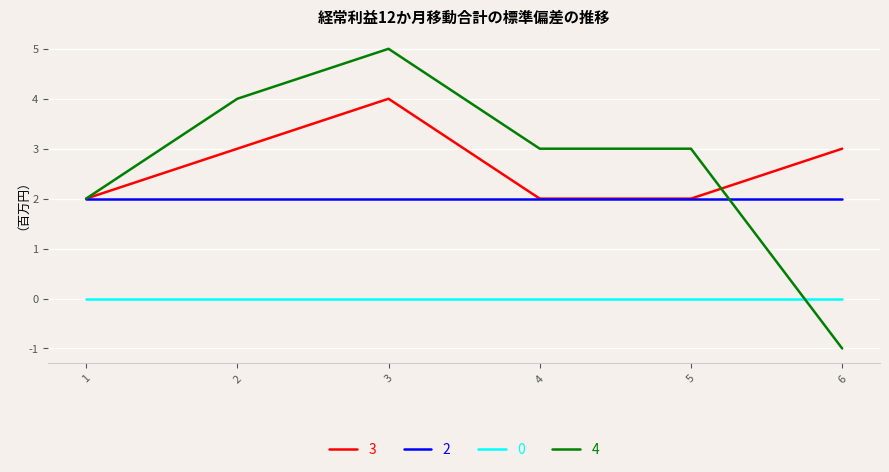

The 3 series shows 2 at 4. True or false?

True